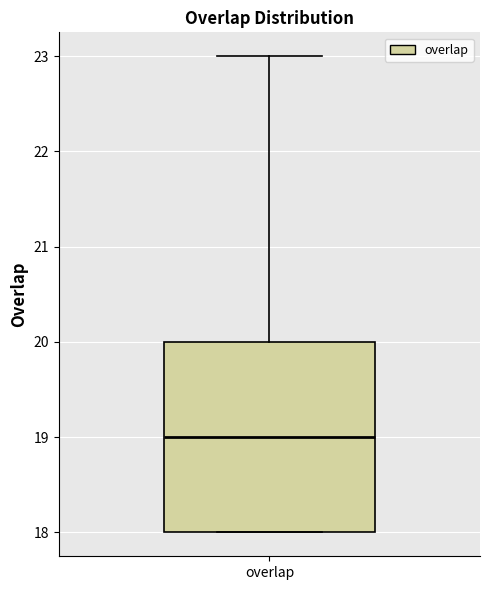

Where is the lower edge of the box for overlap on the y-axis? The values are not printed on the chart, so give them approximately, as read against the axis.

18